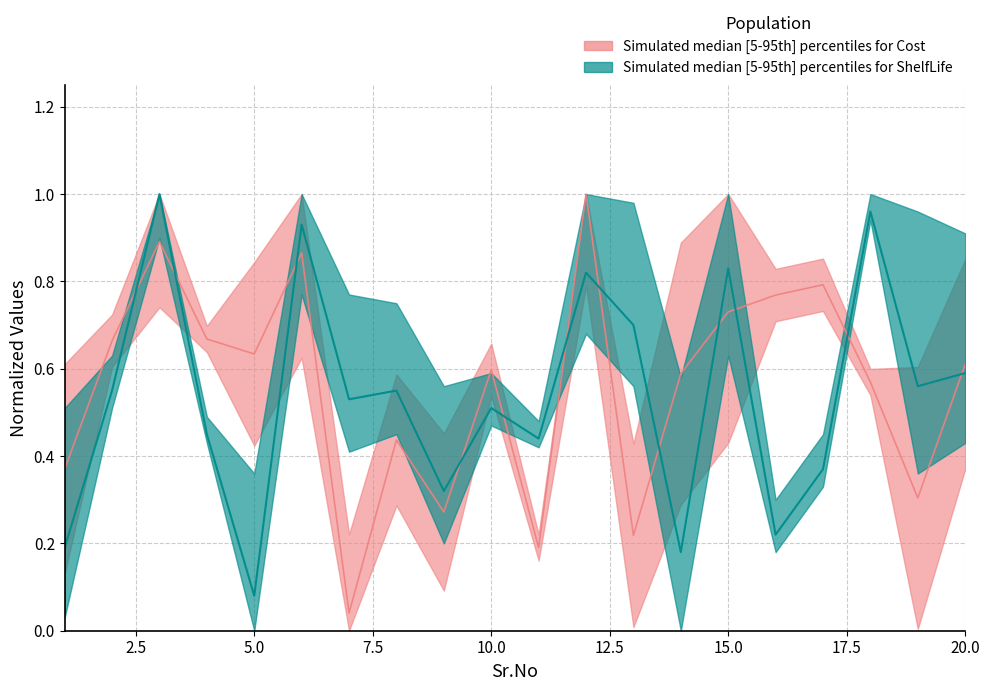

List the labels in order of ShelfLife value, smallest first.

5, 14, 1, 16, 9, 17, 11, 4, 10, 7, 2, 8, 19, 20, 13, 12, 15, 6, 18, 3